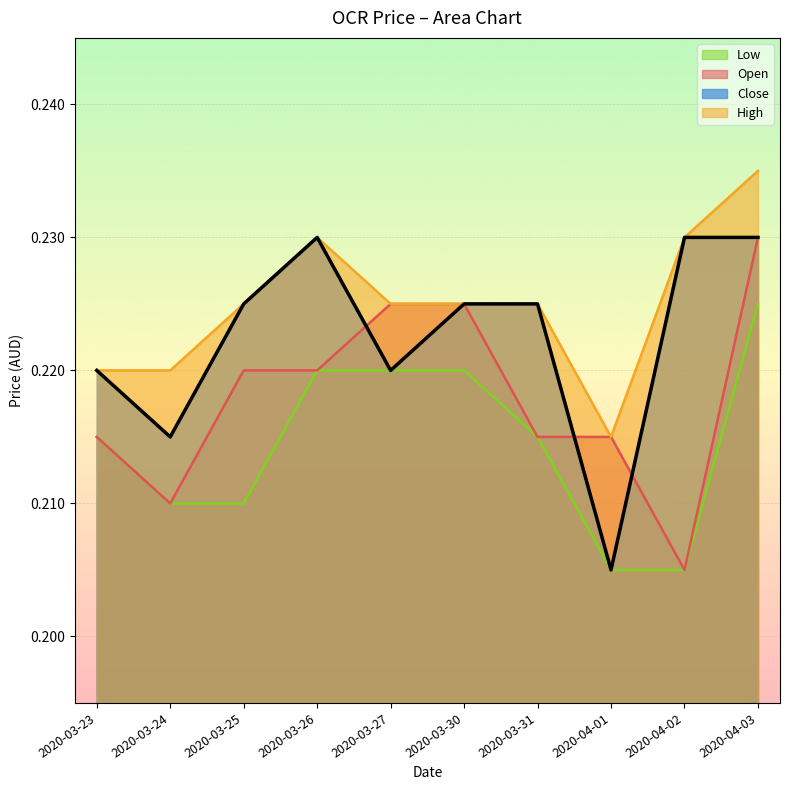

In open, how many points are lower than both neighbors (excluding endpoints)?

2